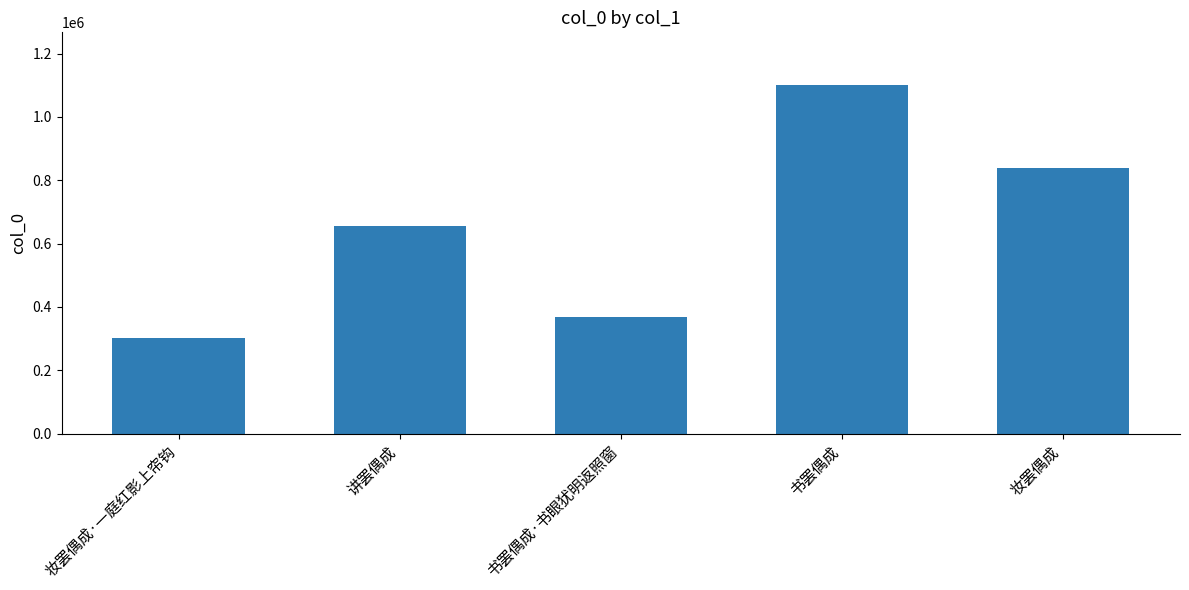

The chart shows a value of 626967 at 书罢偶成·书眼犹明返照窗. True or false?

False